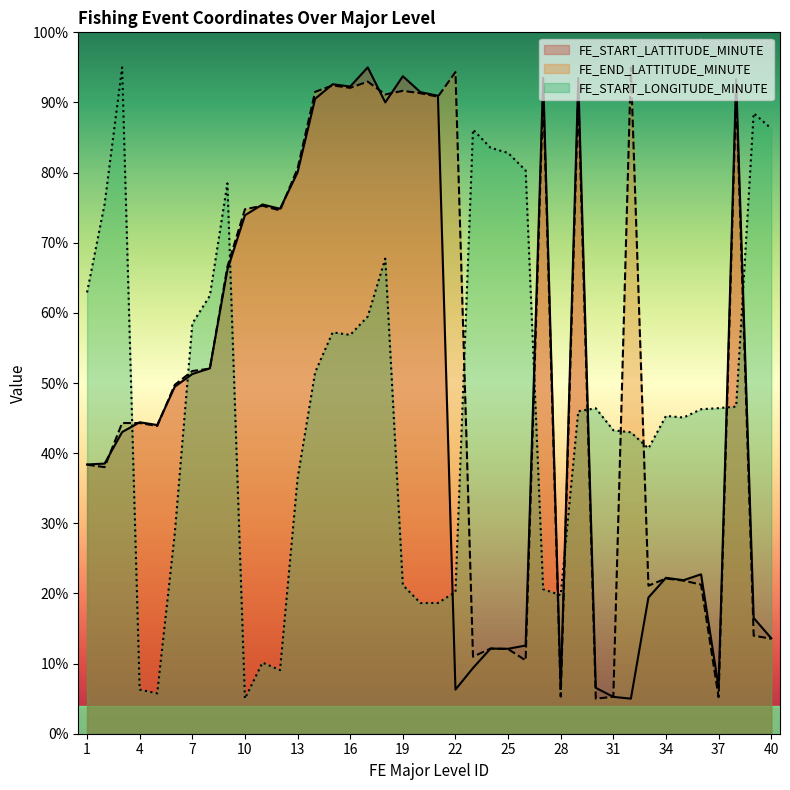

What is the total value across all series at 6?

127.8